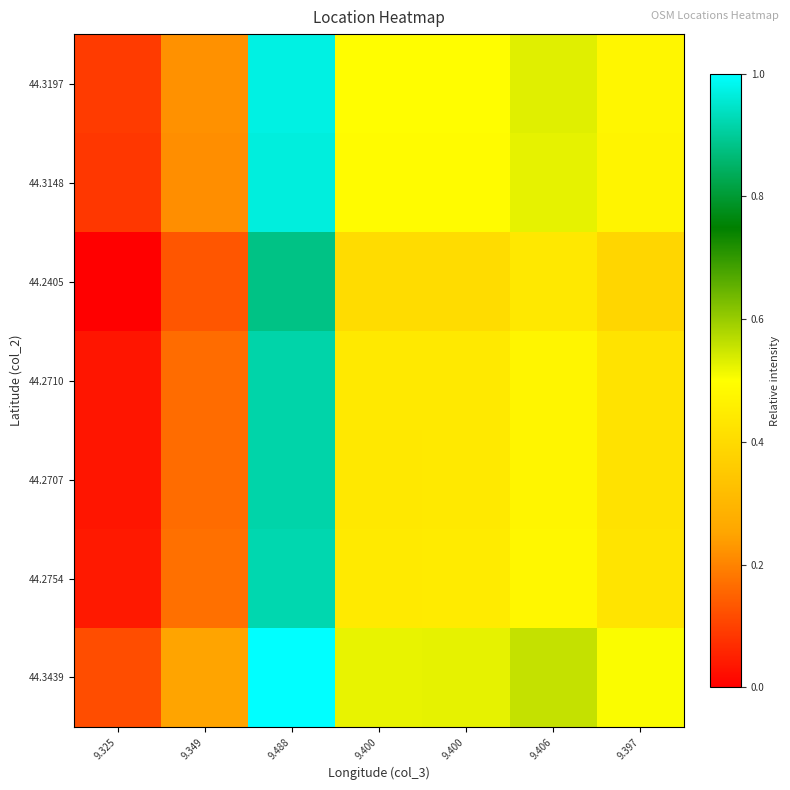

At how many categories does at least one series exceed 0?

7